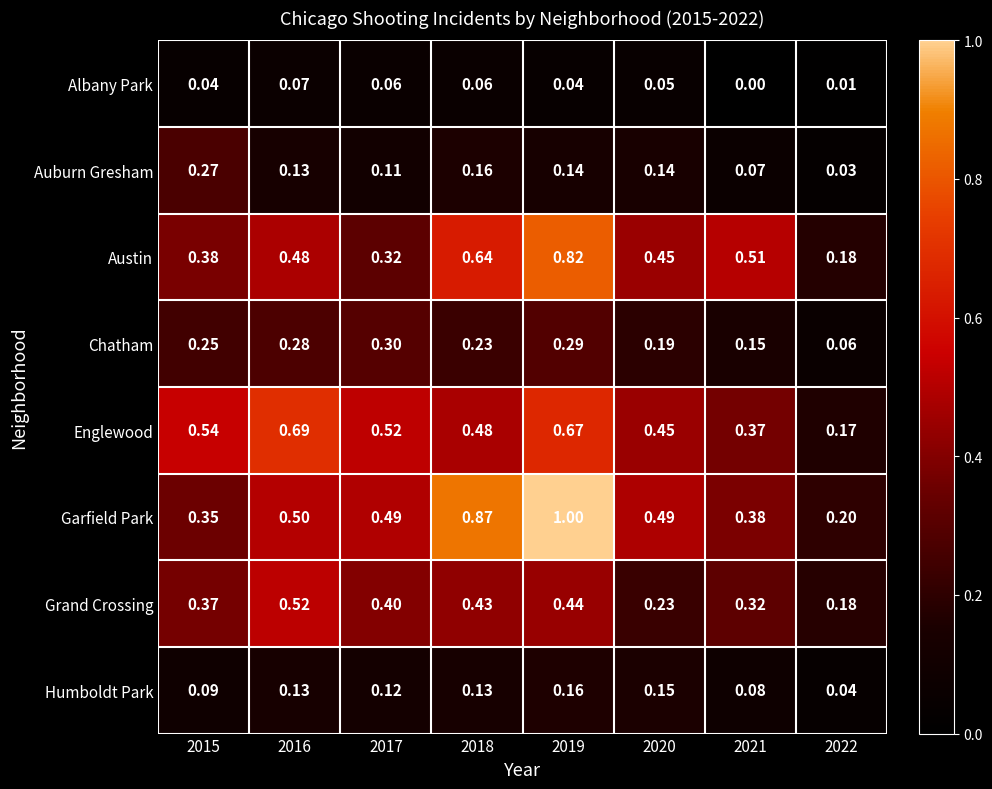

Between 2017 and 2018, which series saw the biggest shift?

Garfield Park